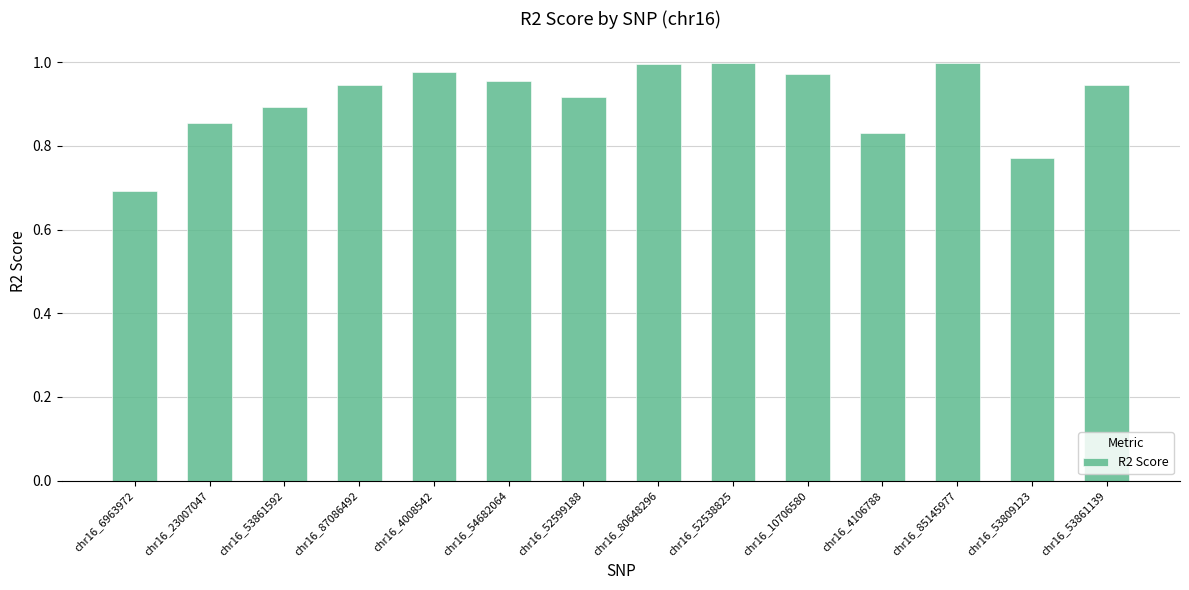

The chart shows a value of 1.0 at chr16_10706580. True or false?

True